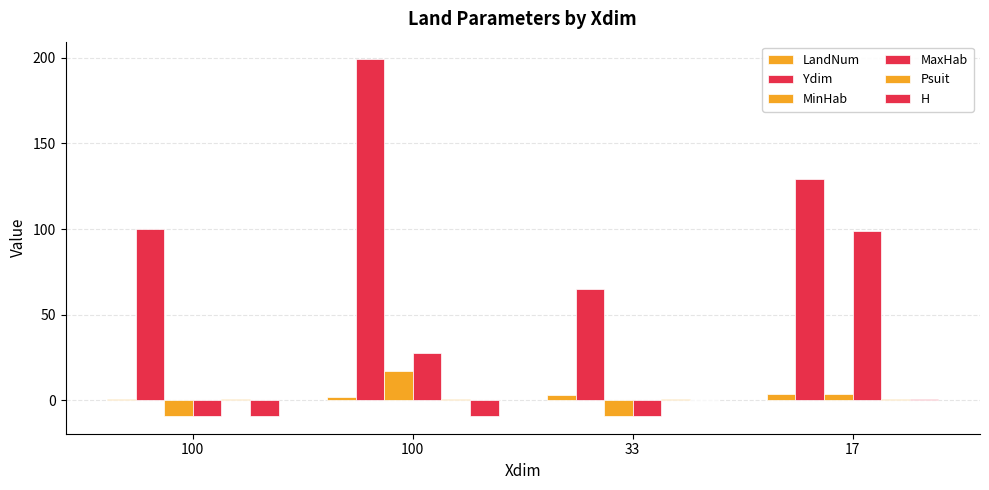

Rank the categories by Psuit value from highest to lowest.

100, 17, 33, 100